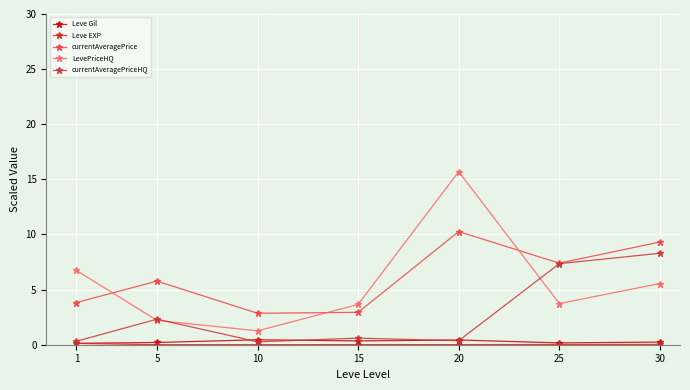

What is the average value of the Leve Gil series?

0.3